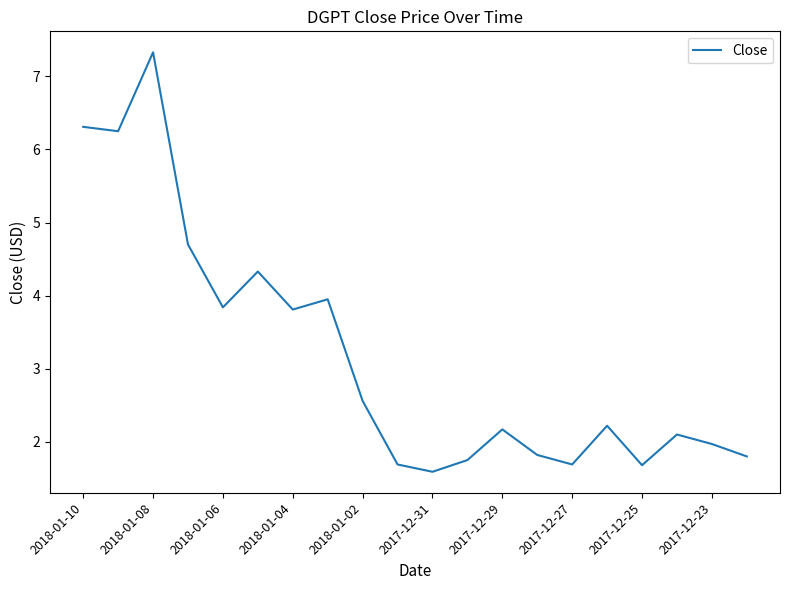

What is the sum of all values?

63.6